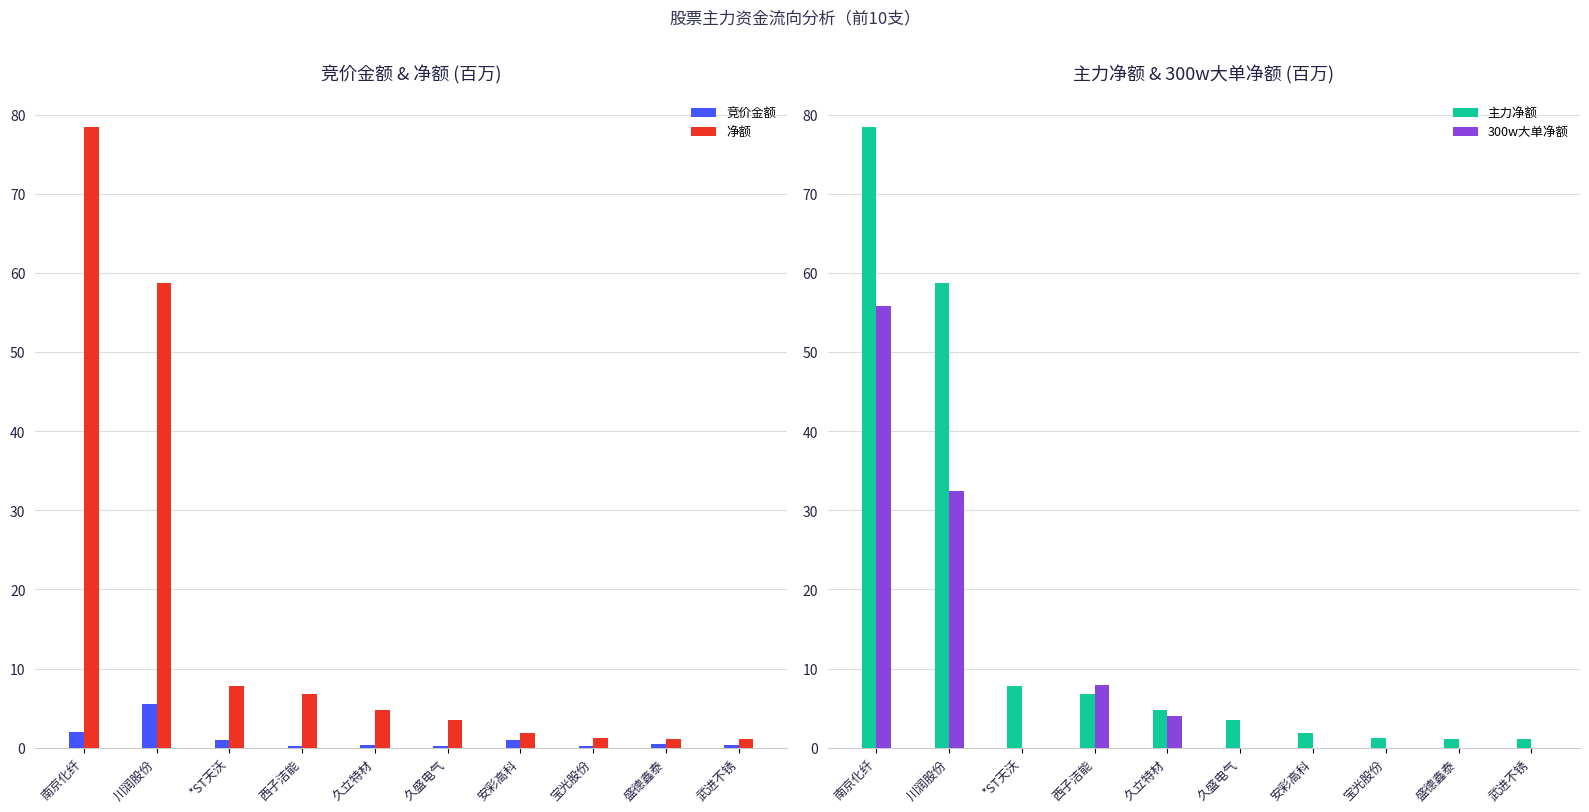

Where is 300w大单净额 nearest to the value 27?

川润股份